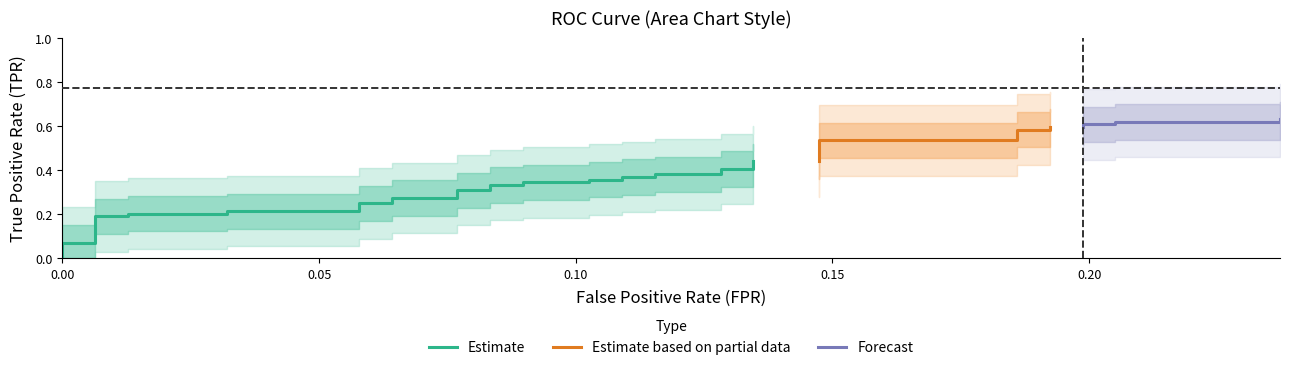

At which category is the sum across all series the highest?

39